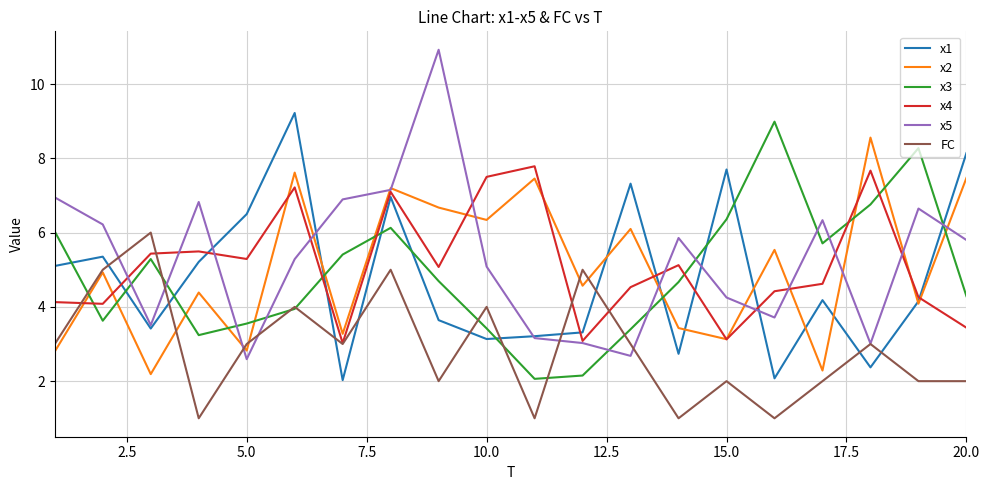

What is the minimum value shown in the chart?

1.0